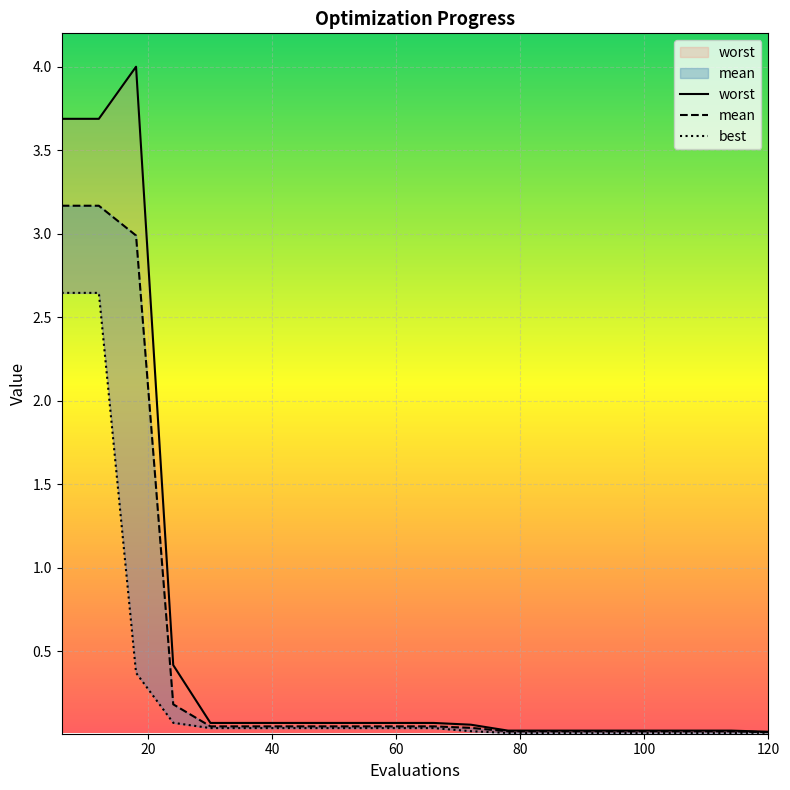

True or false: mean and worst intersect in this chart.

False